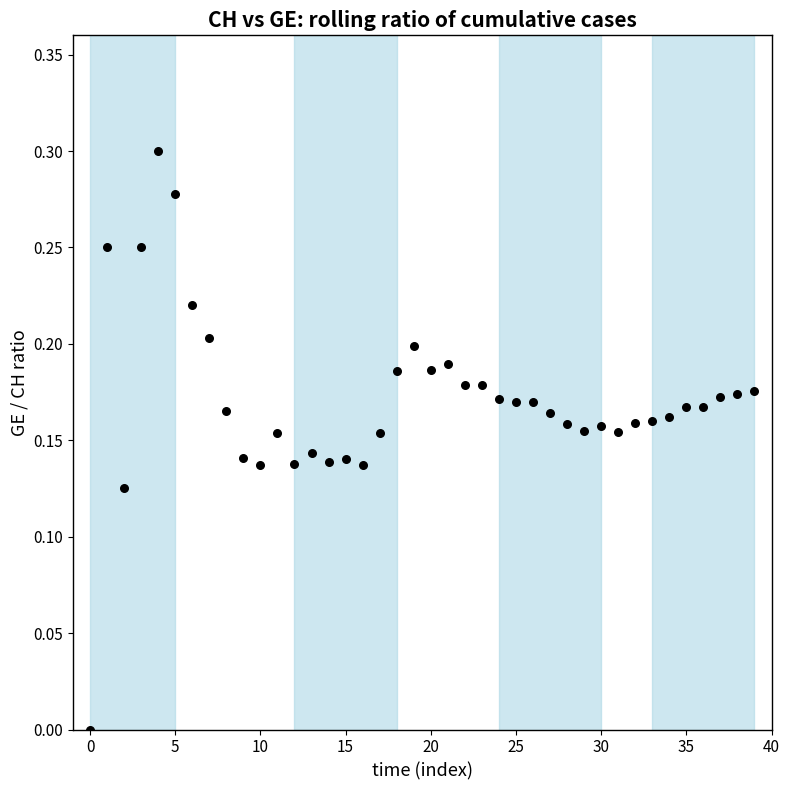

Count the number of points in this scatter plot.

40